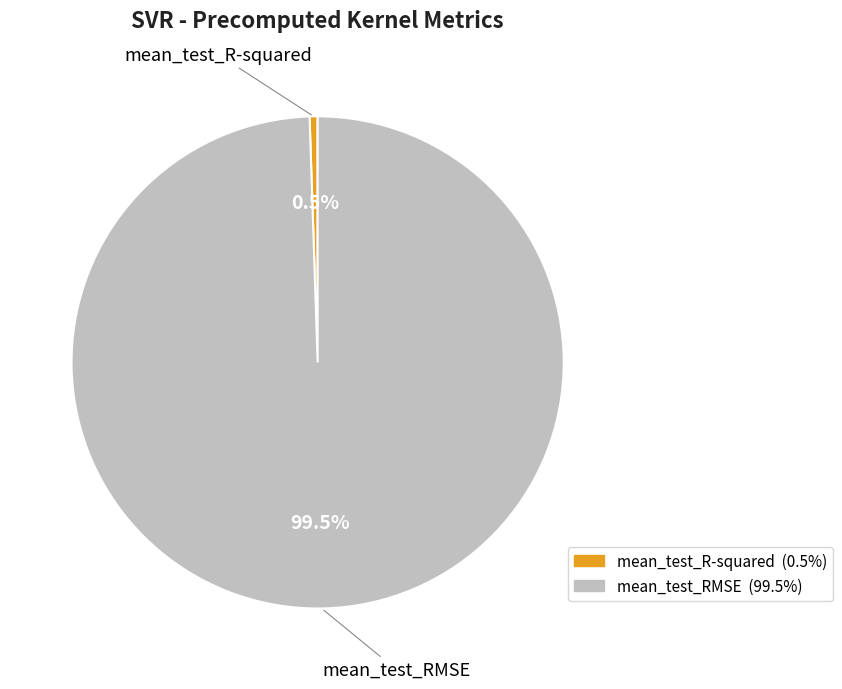

Does any single category account for the majority?

Yes